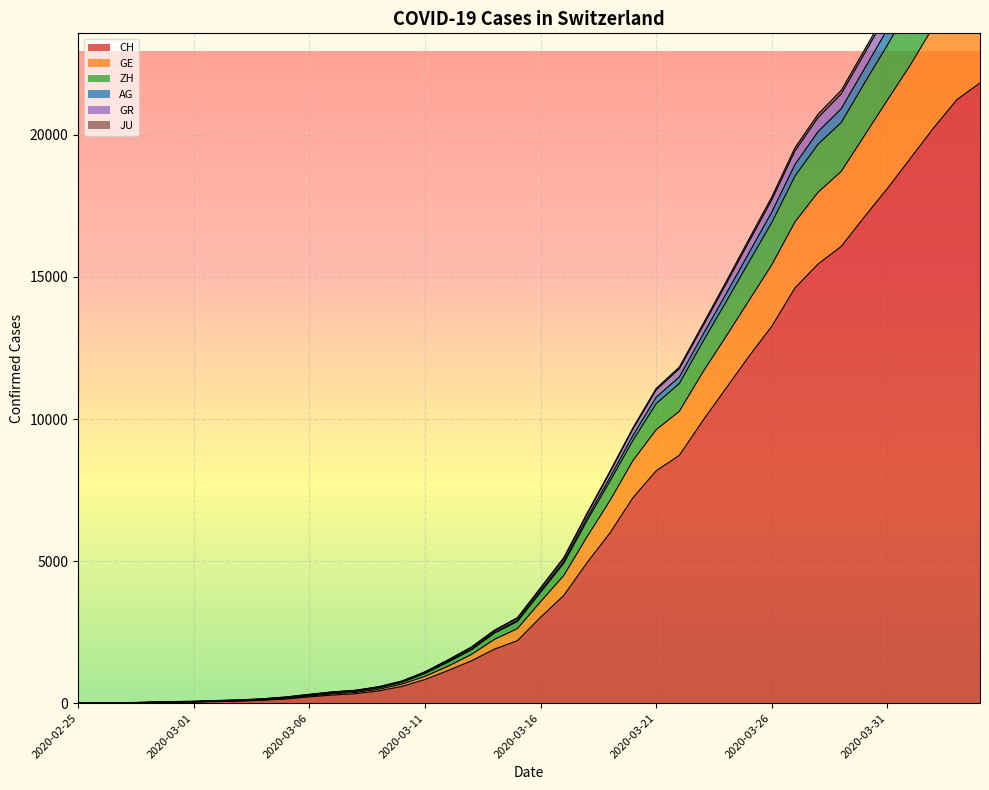

Does the chart display data point markers on the line(s)?

No